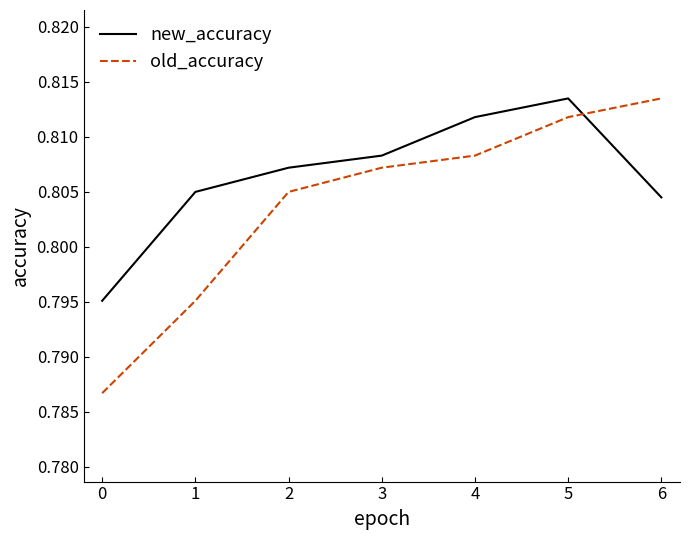

The old_accuracy series shows 0.4 at 2. True or false?

False